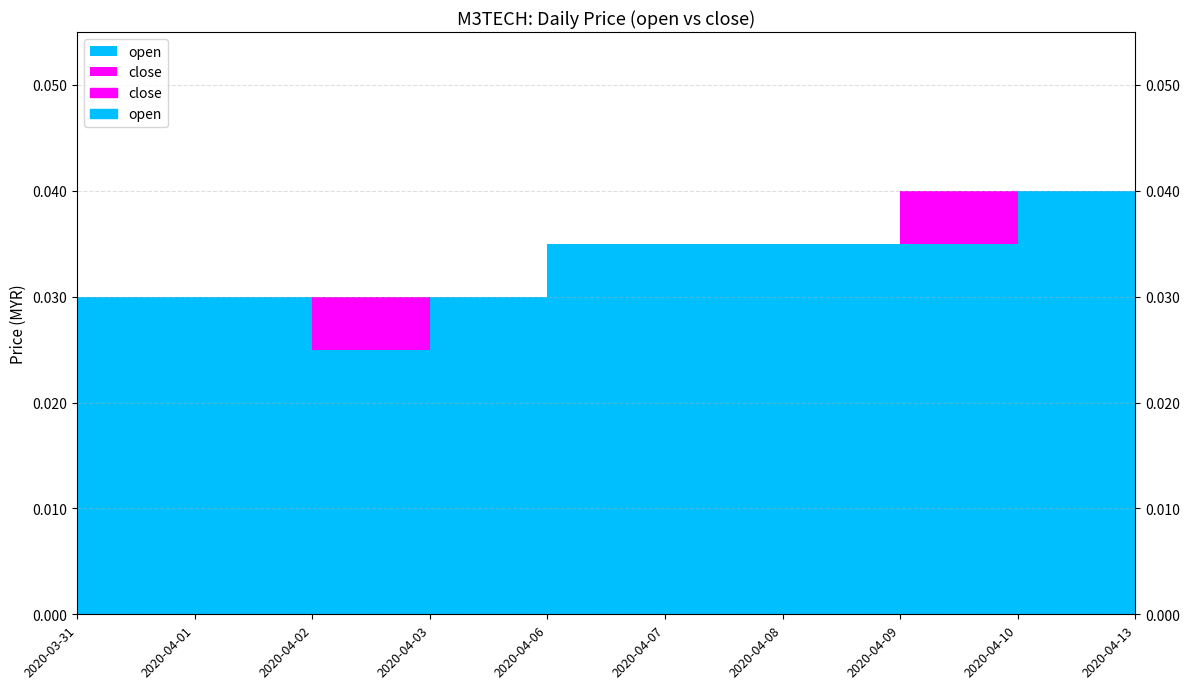

True or false: open and close intersect in this chart.

False